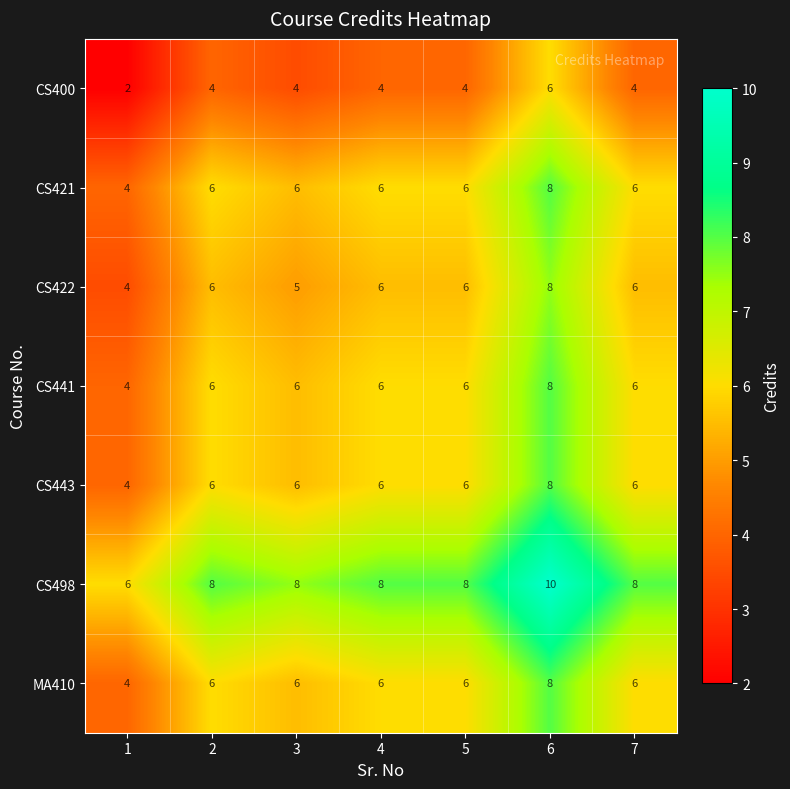

The CS421 series shows 10 at 3. True or false?

False